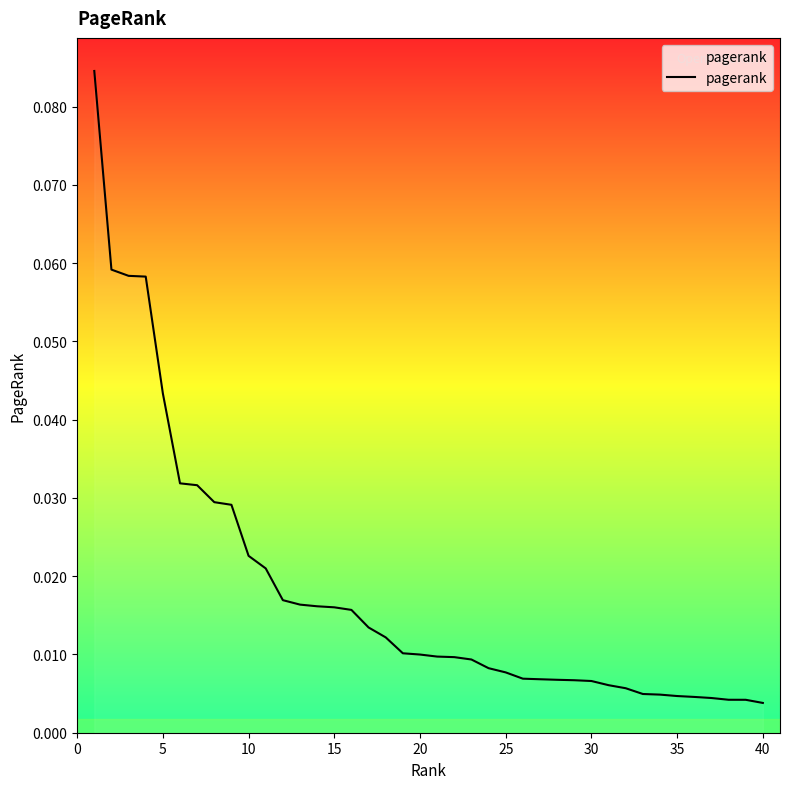

Does the chart have visible grid lines?

No